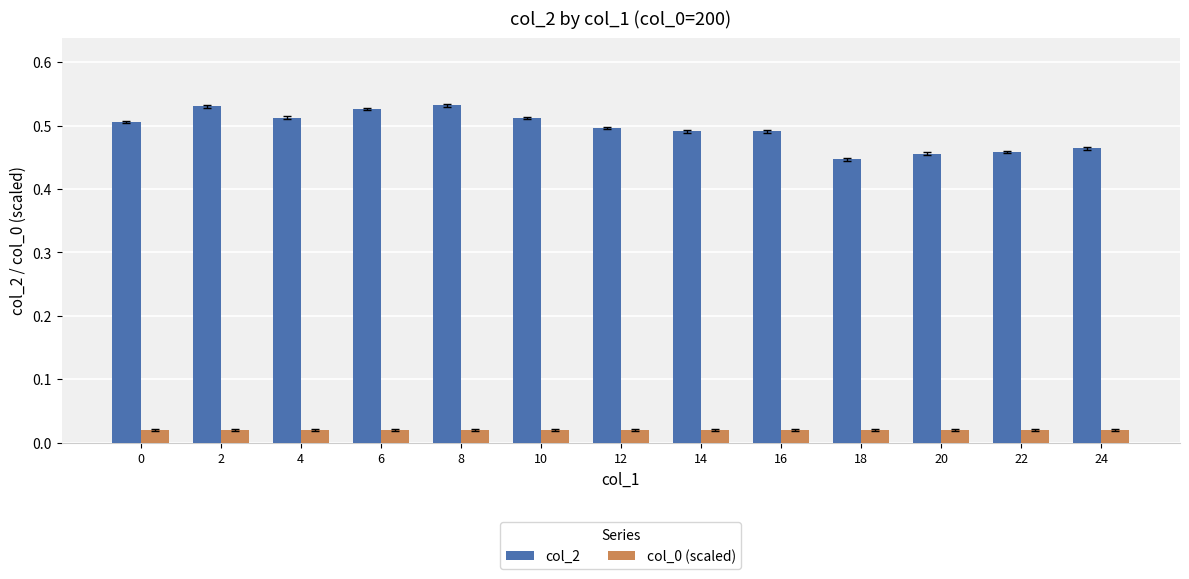

What is the sum of all col_0 (scaled) values?

0.3